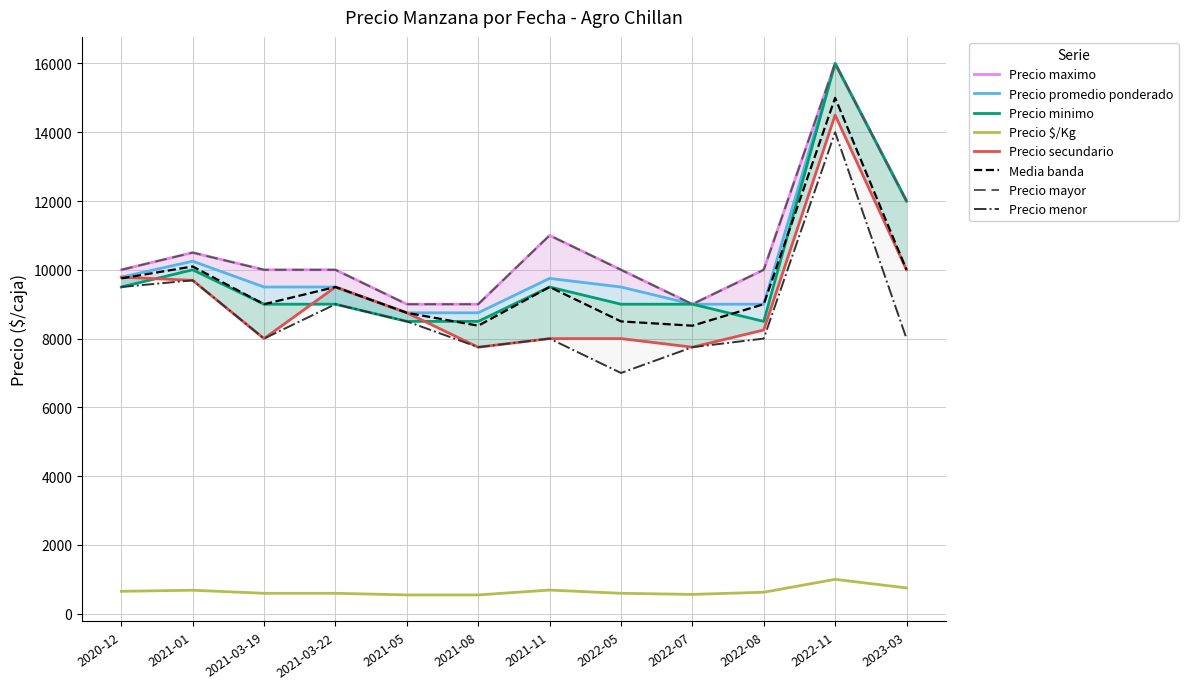

What is the greatest value displayed?

16000